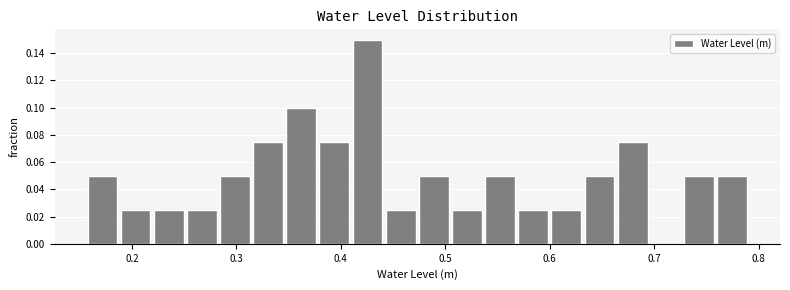

Read against the x-axis, roughly where is the centre of the tallest bar?

0.43